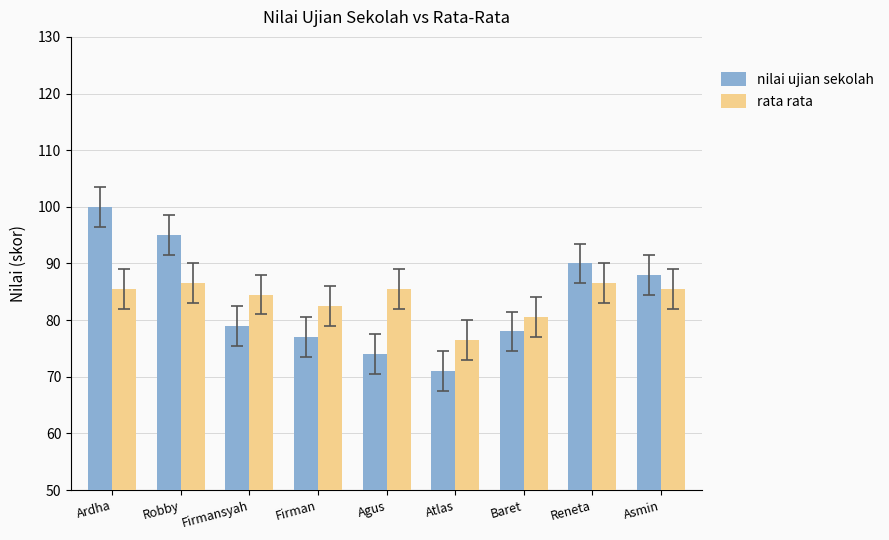

What is the total value across all series at Firman?

159.5